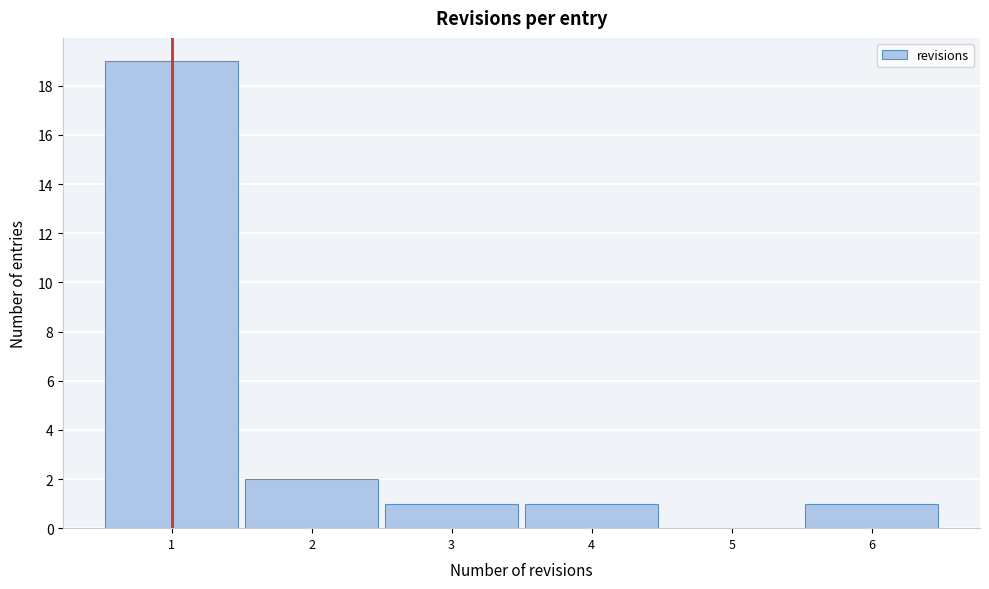

How tall is the bar that spans 2.5 to 3.5 on the x-axis? The values are not printed on the chart, so give them approximately, as read against the axis.

1